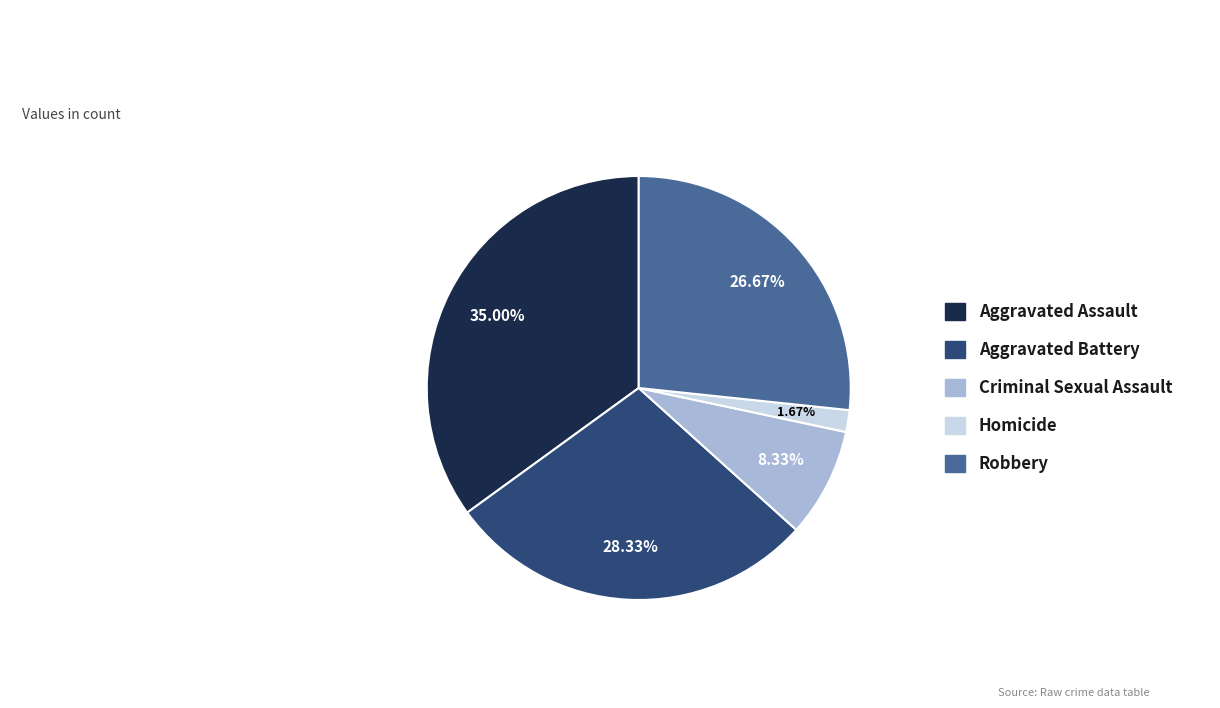

Which has a higher value, Aggravated Assault or Aggravated Battery?

Aggravated Assault